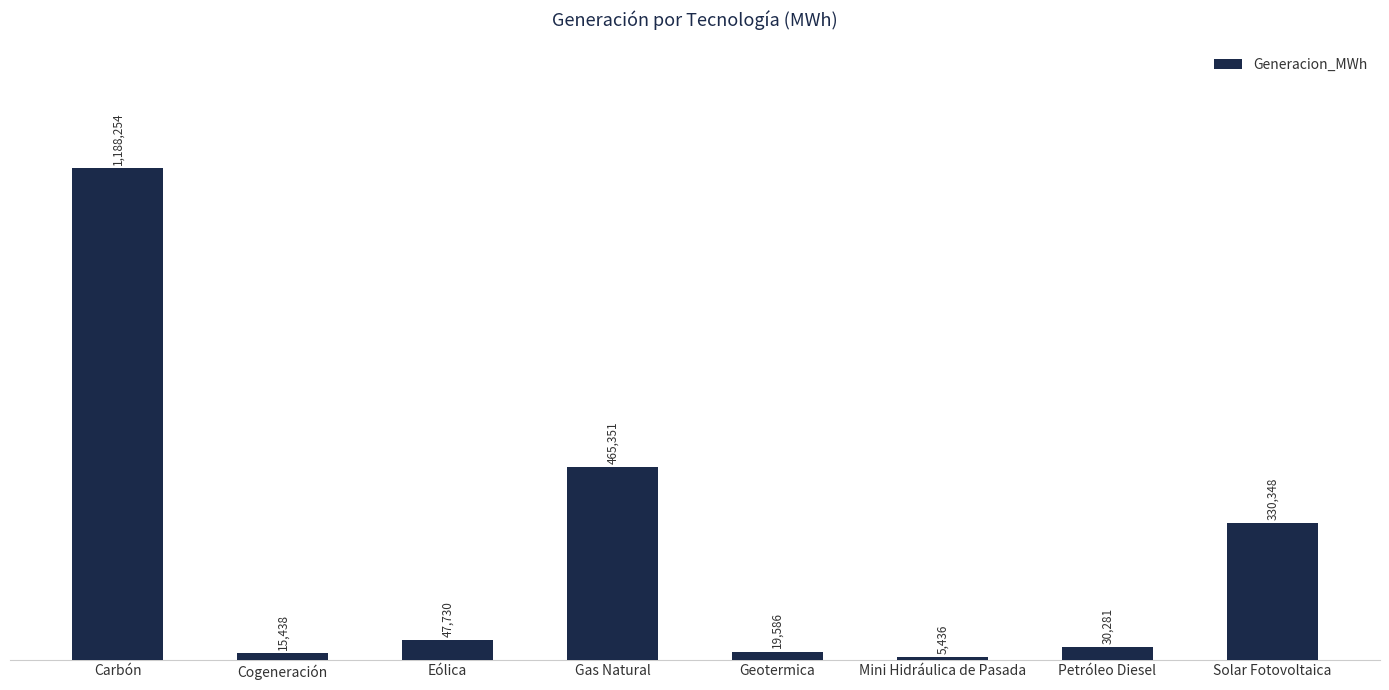

Are the bars horizontal?

No